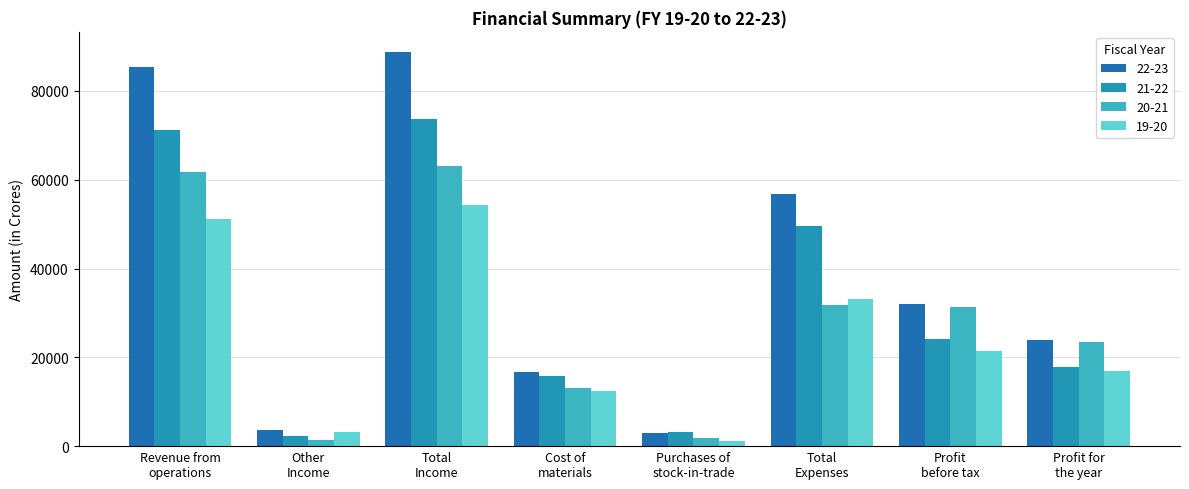

Between Profit
before tax and Profit for
the year, which is larger?

Profit
before tax